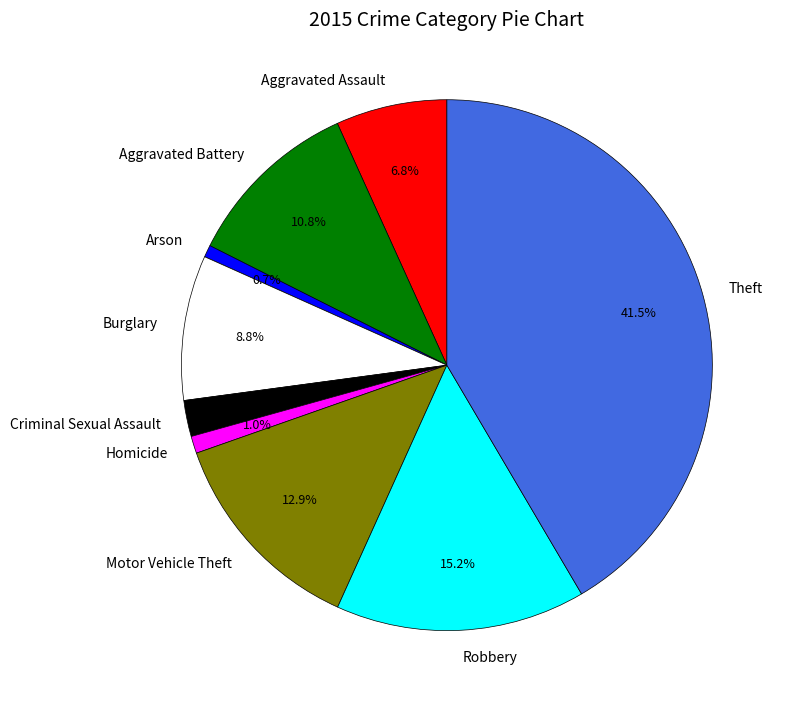

Is there any slice that represents more than half of the pie?

No